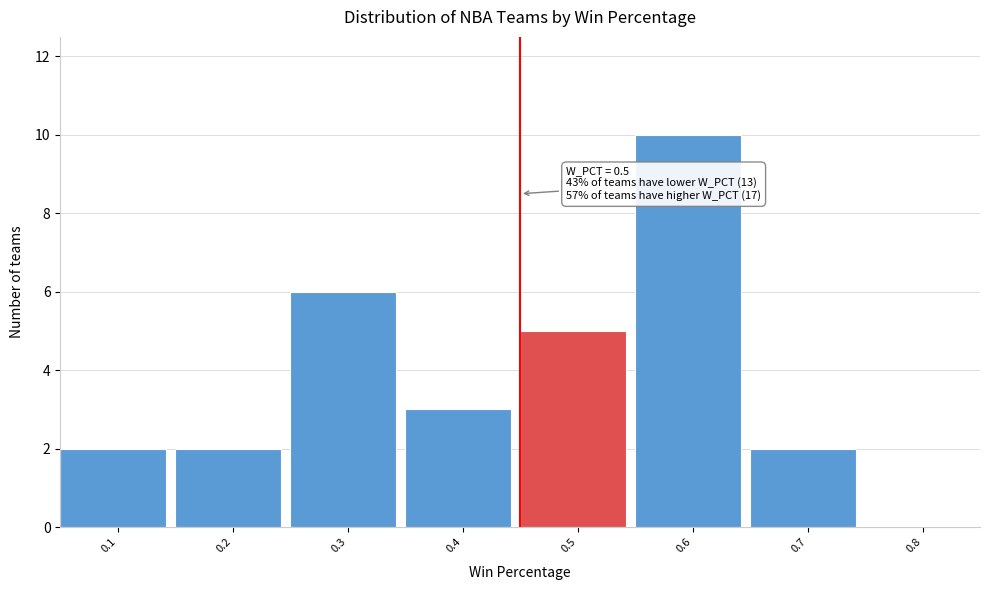

Reading left to right, extract all data points from this chart.

0.1=2	0.2=2	0.3=6	0.4=3	0.5=5	0.6=10	0.7=2	0.8=0